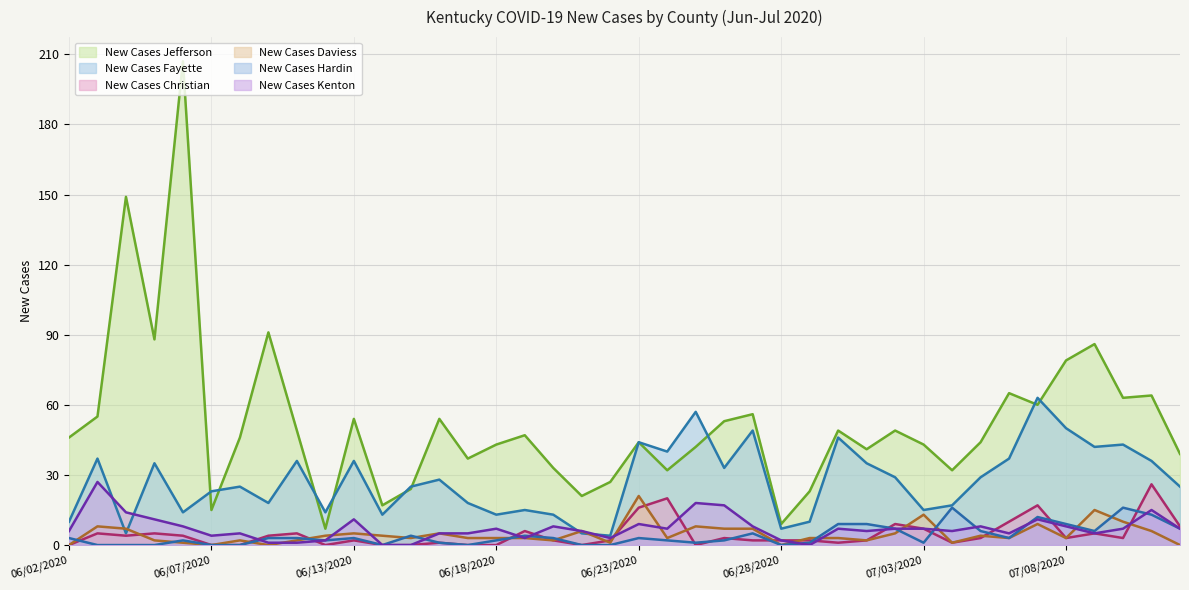

Which series has the widest spread of values?

New Cases Jefferson